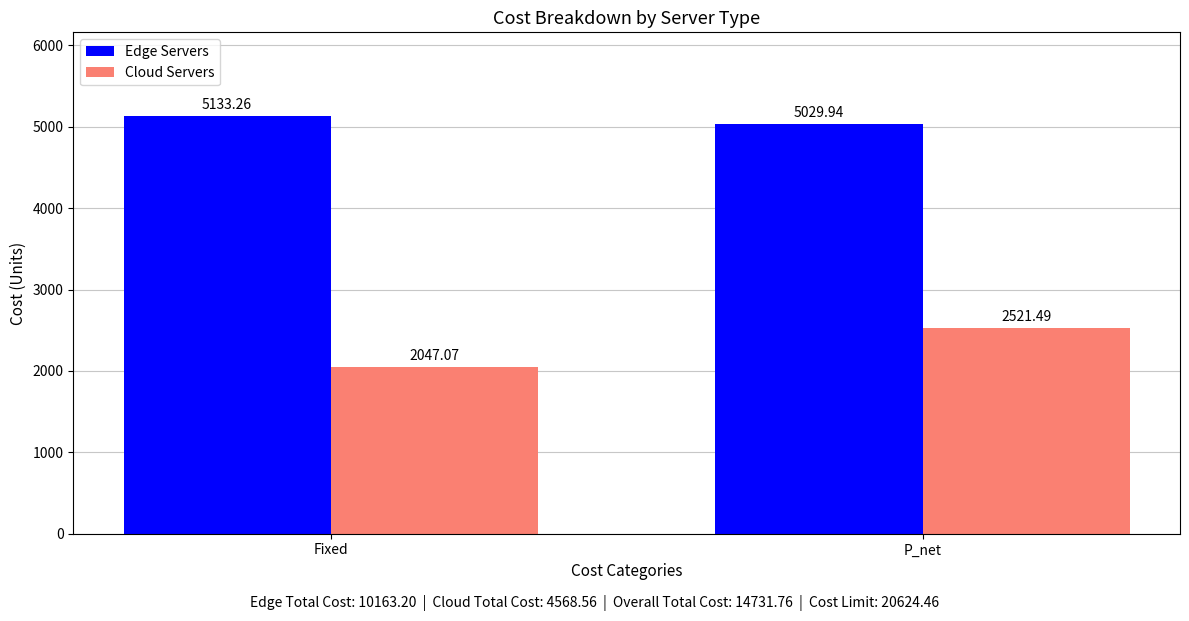

What is the difference between the Cloud Servers values at P_net and Fixed?

474.4